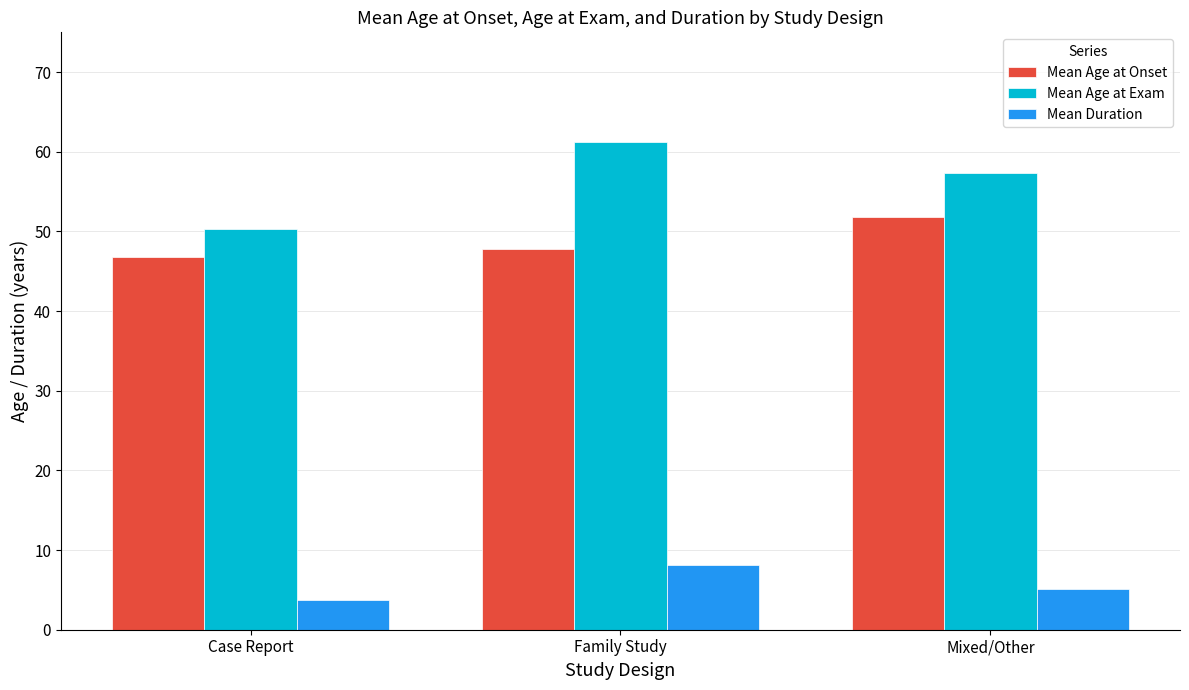

What position from the left is Case Report?

1